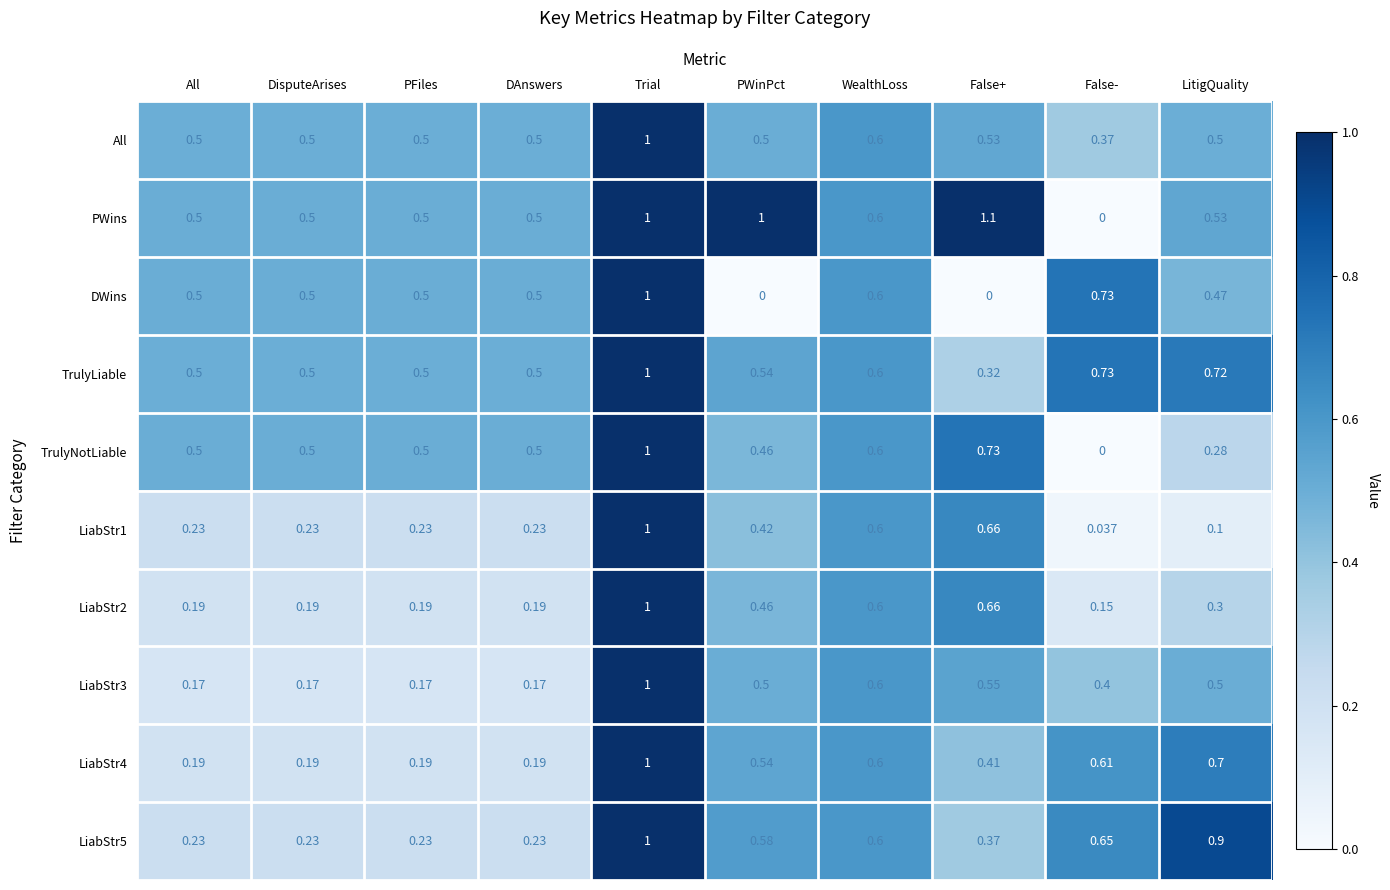

Which series has the largest total across all categories?

PWins